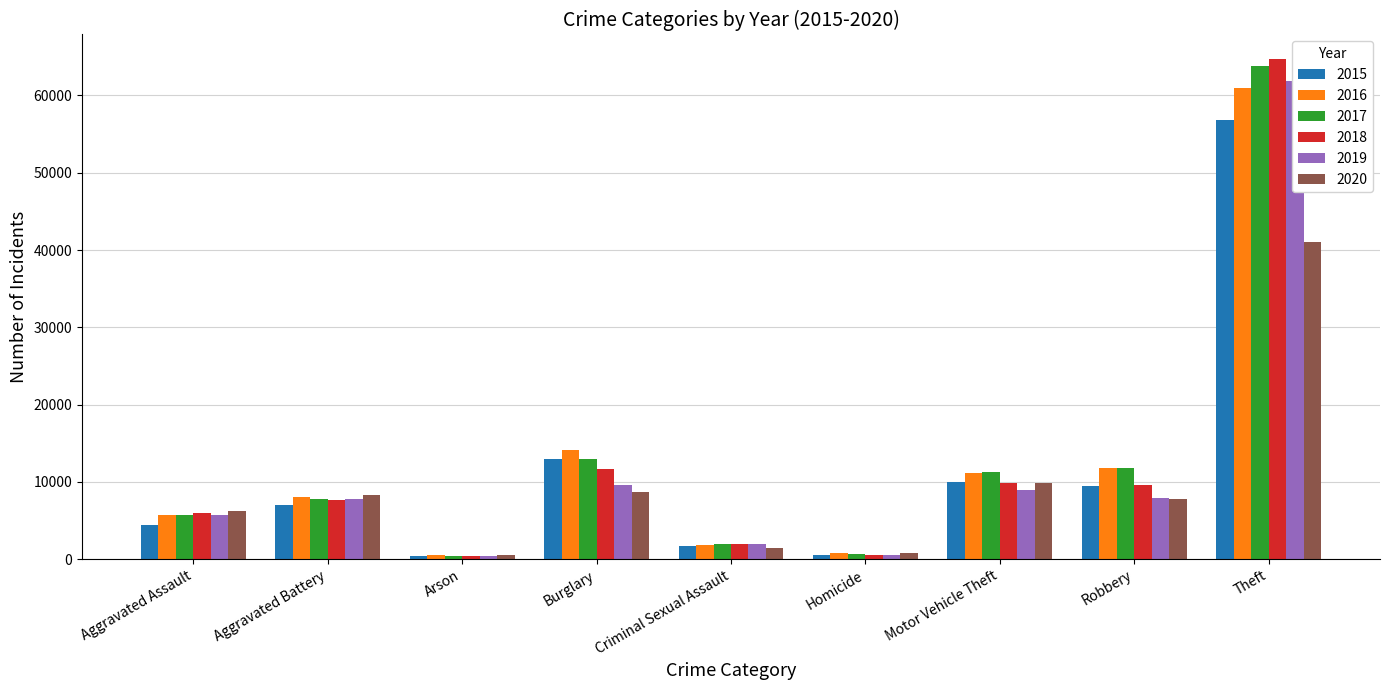

Which category has the highest value in the 2018 series?

Theft